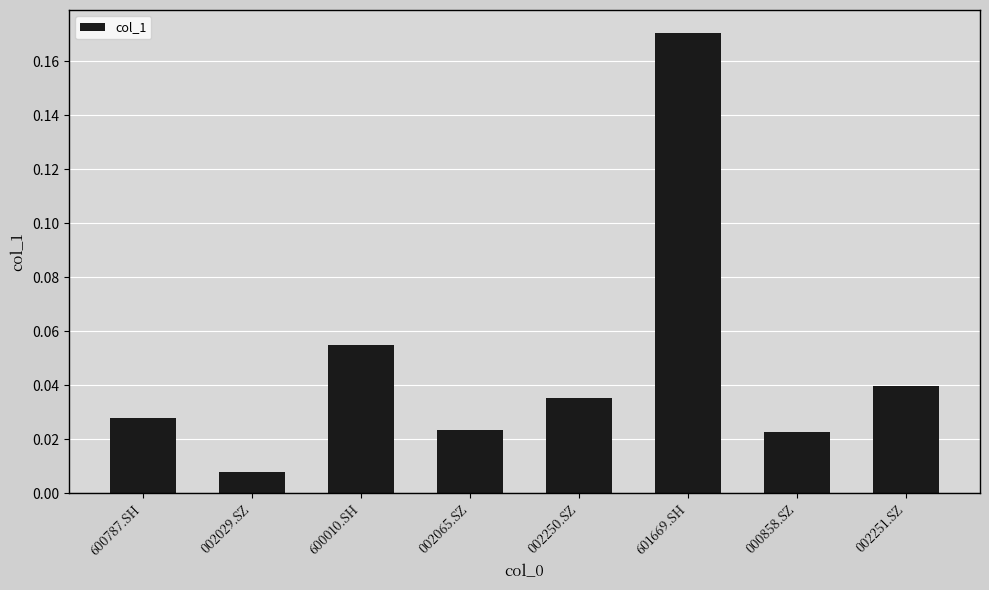

Which category has the highest value across all series?

601669.SH